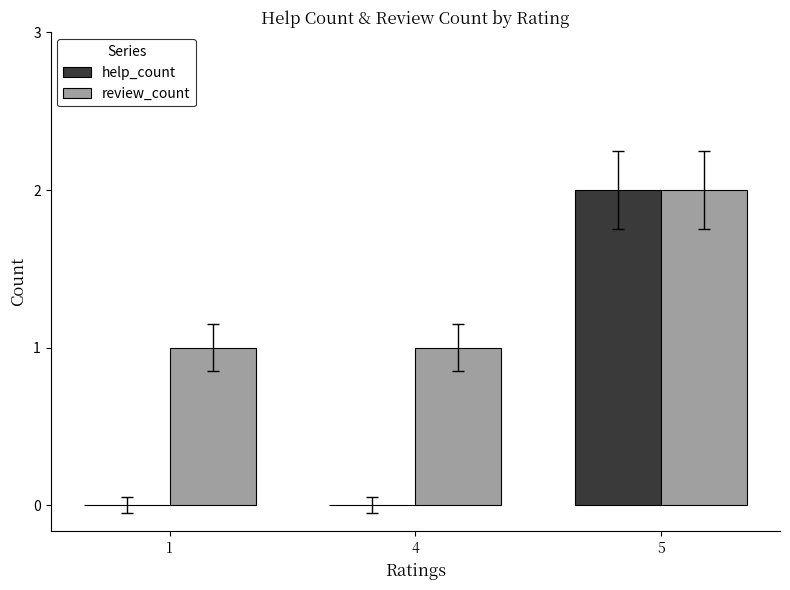

The help_count series shows 4 at 5. True or false?

False